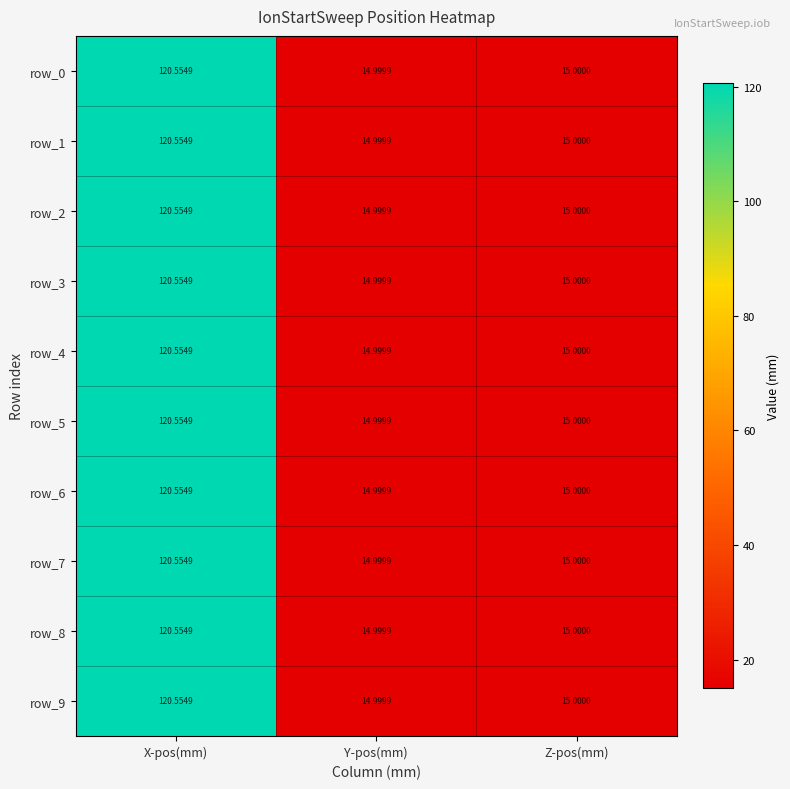

Which category has the lowest value in the row_5 series?

Y-pos(mm)